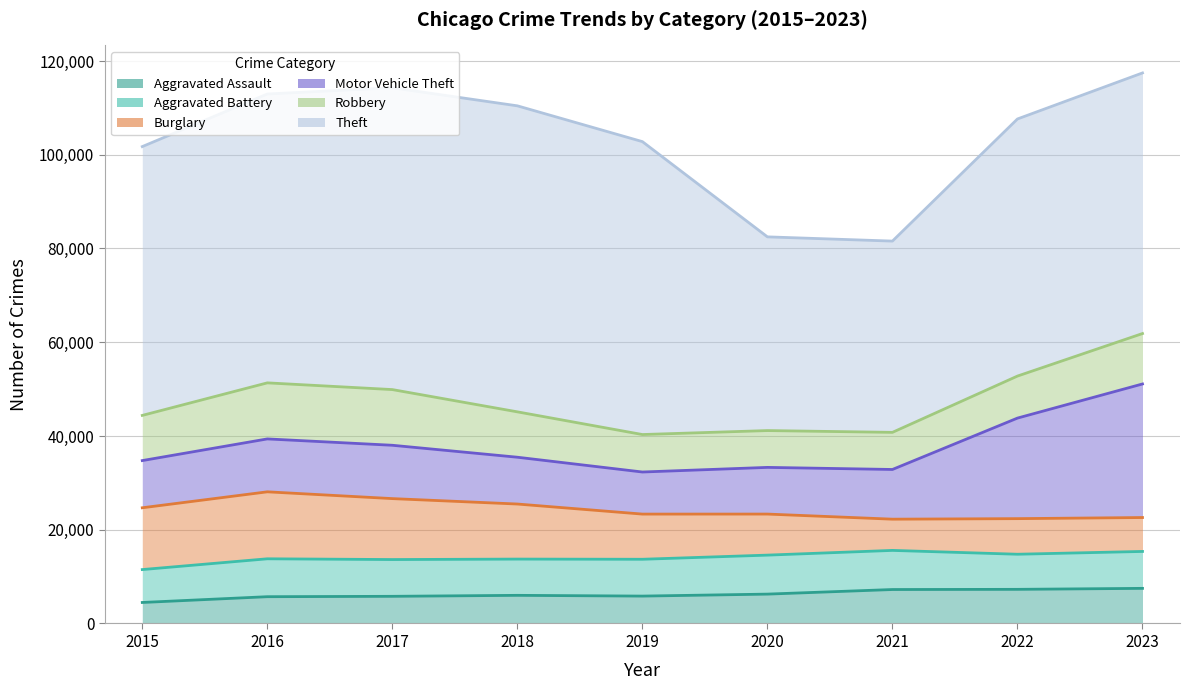

At 2015, list the series in order from largest to smallest.

Theft, Robbery, Motor Vehicle Theft, Burglary, Aggravated Battery, Aggravated Assault